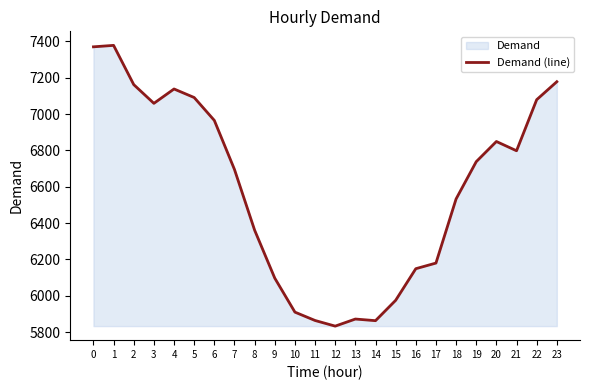

Reading right to left, what are all the values shown in this chart?

7178	7079	6798	6849	6738	6533	6180	6149	5975	5863	5872	5833	5864	5910	6097	6361	6695	6965	7091	7138	7059	7162	7378	7370